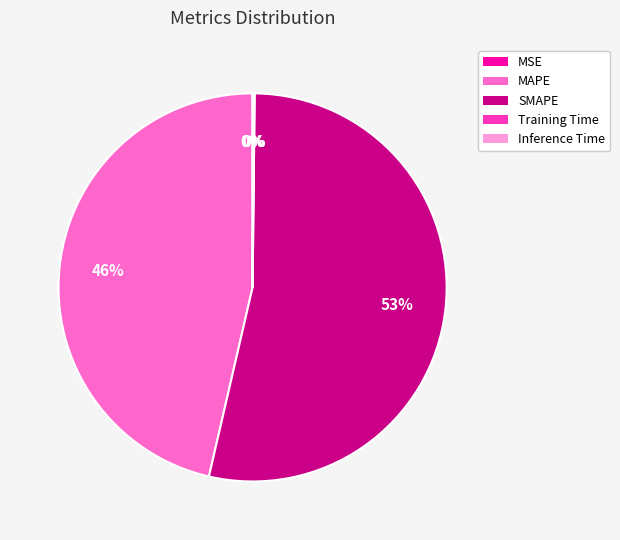

What percentage is the MAPE slice, to the nearest percent?

46%